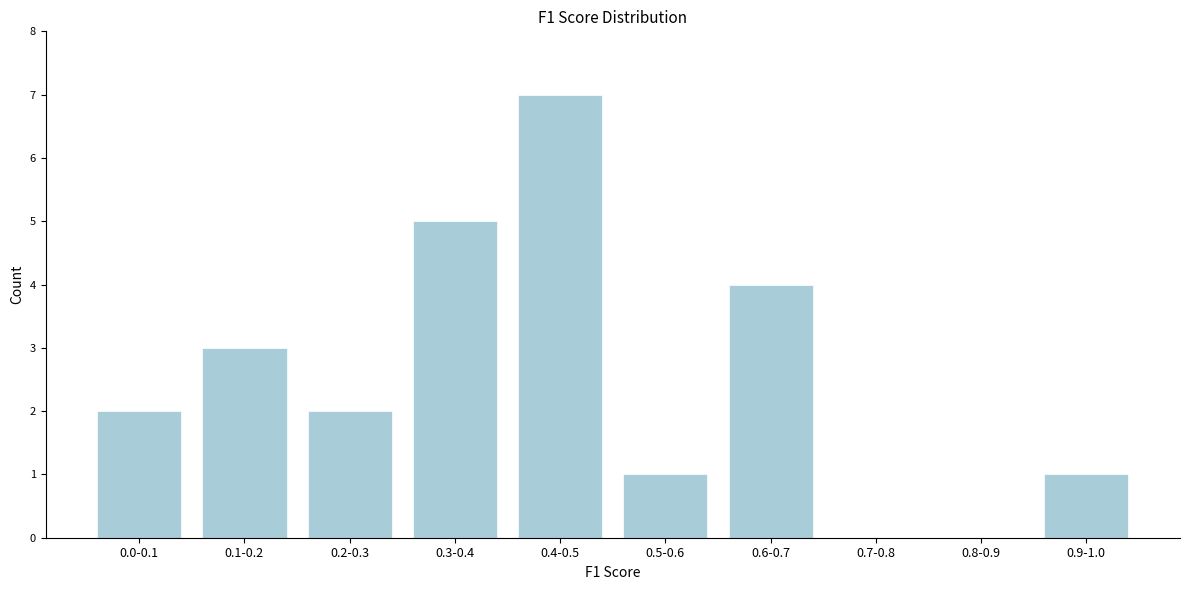

Reading right to left, extract all data points from this chart.

0.9-1.0=1	0.8-0.9=0	0.7-0.8=0	0.6-0.7=4	0.5-0.6=1	0.4-0.5=7	0.3-0.4=5	0.2-0.3=2	0.1-0.2=3	0.0-0.1=2